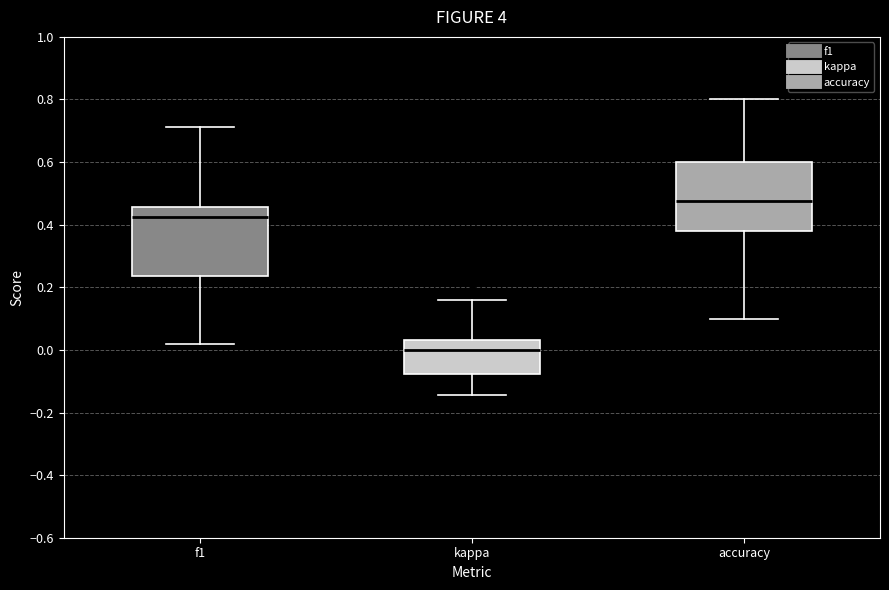

Reading left to right, read every box against the y-axis: the position of its median line, the range the box covers, and the ends of its whiskers. The values are not printed on the chart, so give them approximately, as read against the axis.

f1: median 0.42, box 0.24 to 0.46, whiskers 0.02 to 0.72
kappa: median 0.00, box -0.08 to 0.04, whiskers -0.14 to 0.16
accuracy: median 0.48, box 0.38 to 0.60, whiskers 0.10 to 0.80